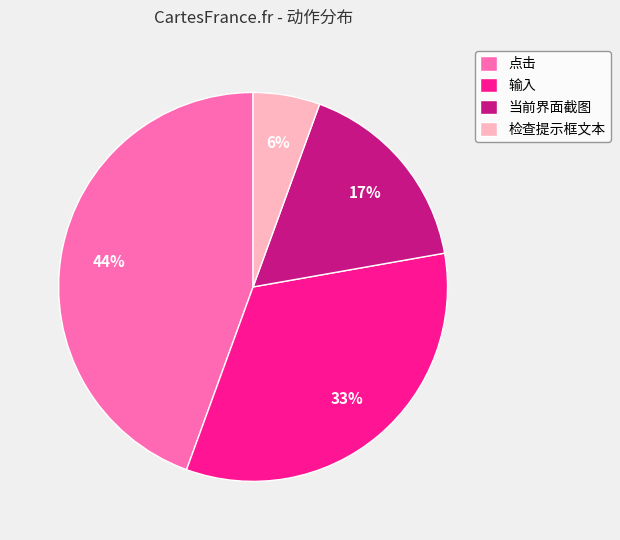

How many segments does this pie chart have?

4